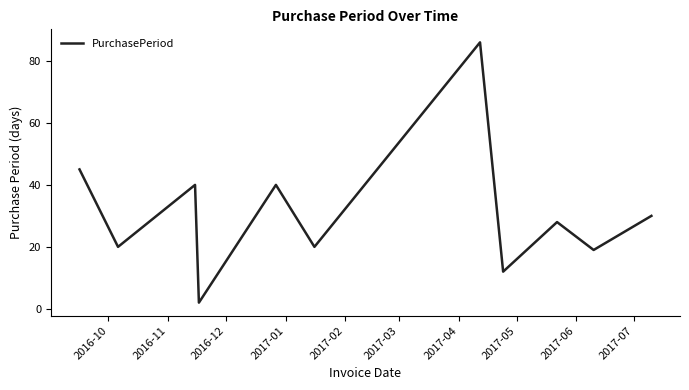

What is the difference between the maximum and minimum values?

84